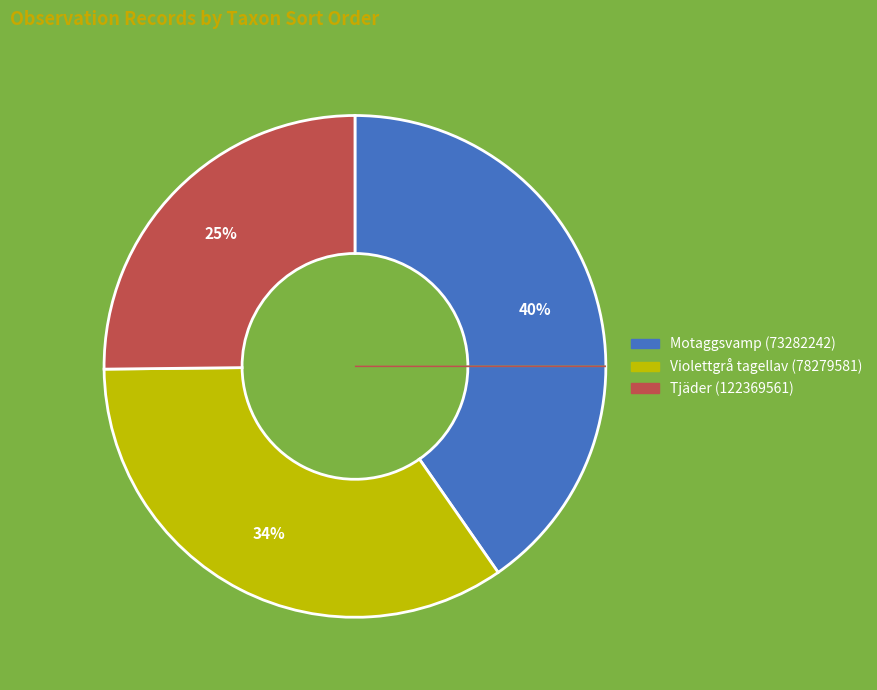

Count the number of slices in the pie.

3